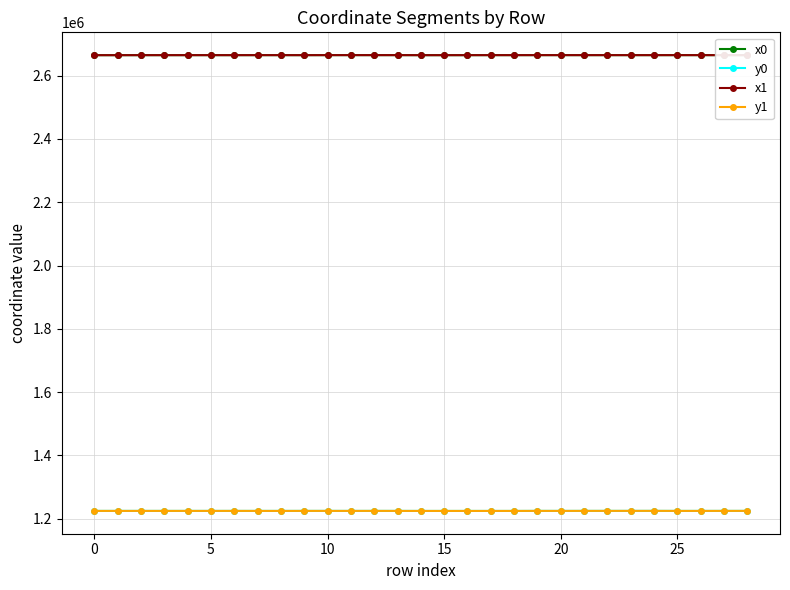

What is the lowest value of the x0 series?

2664423.4